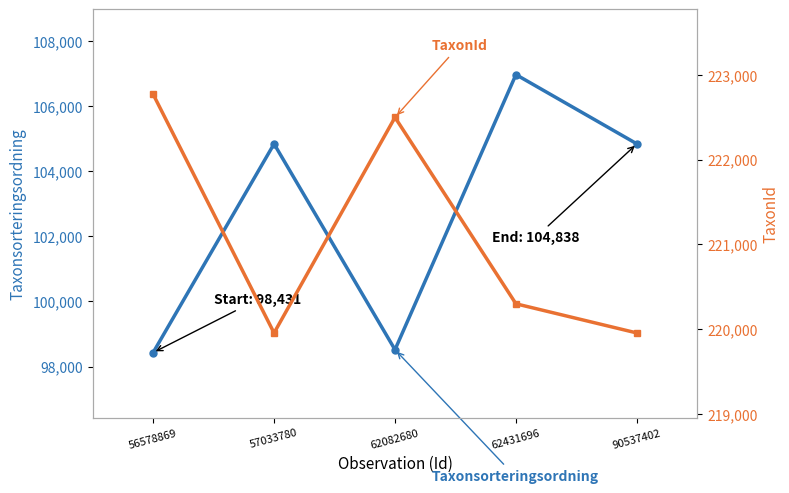

Rank the series by their maximum value, from lowest to highest.

Taxonsorteringsordning, TaxonId